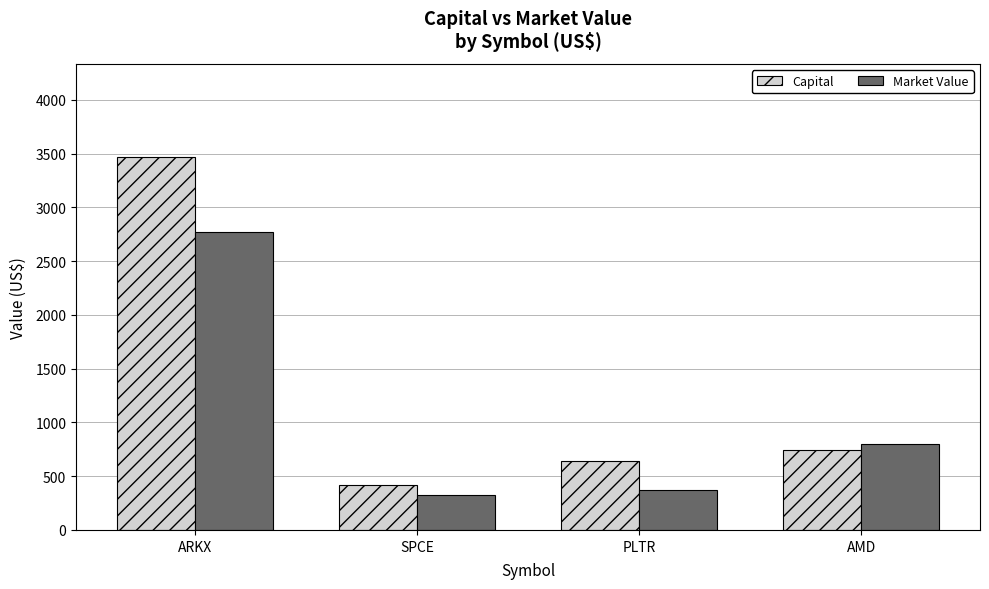

Is the value of Market Value at SPCE greater than the value of Capital at SPCE?

No